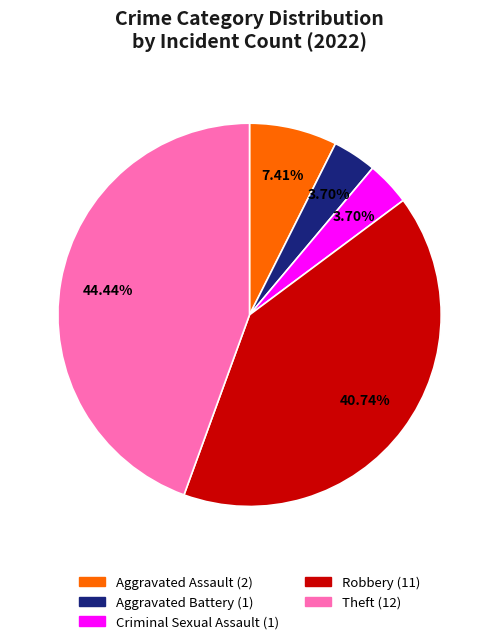

The Aggravated Assault slice represents 1% of the pie. True or false?

False